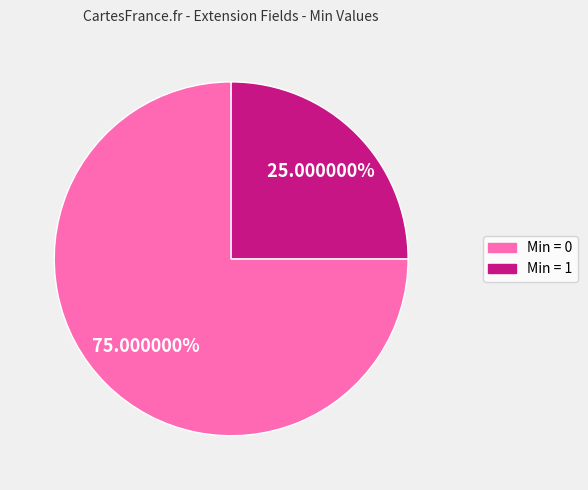

Is there any slice that represents more than half of the pie?

Yes